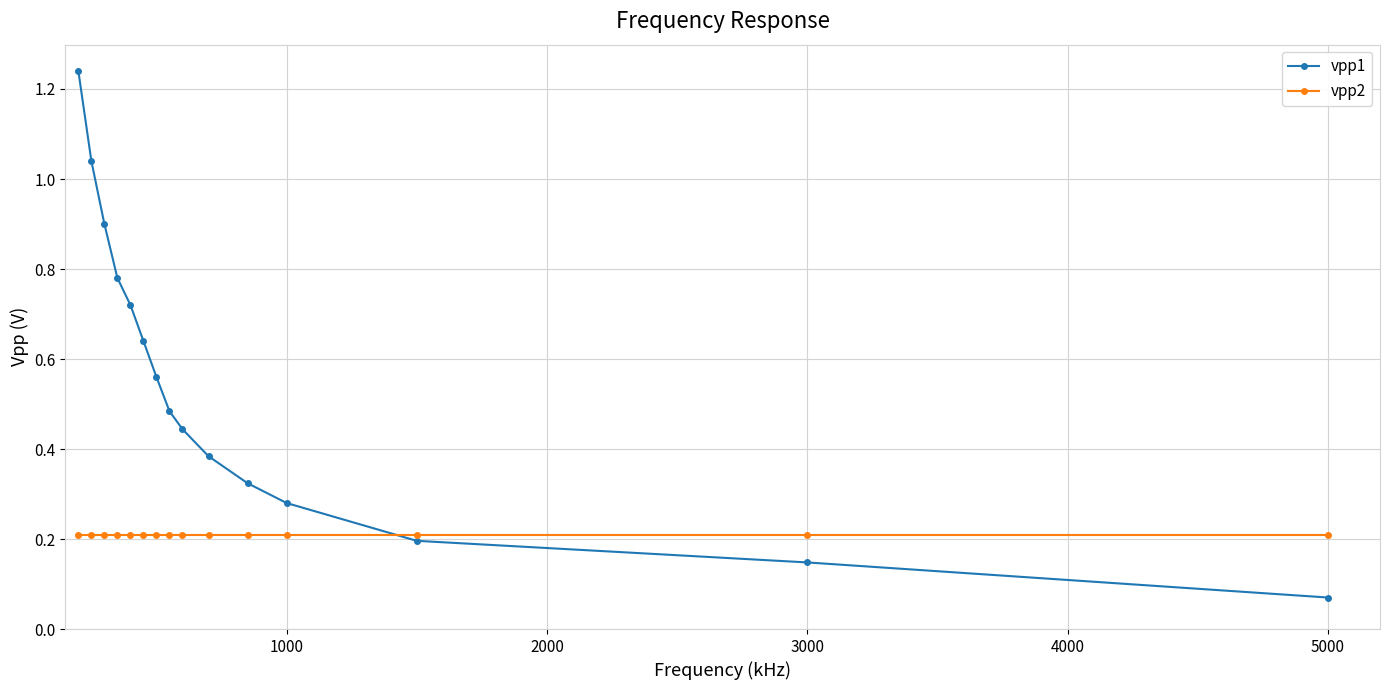

True or false: vpp1 and vpp2 intersect in this chart.

True